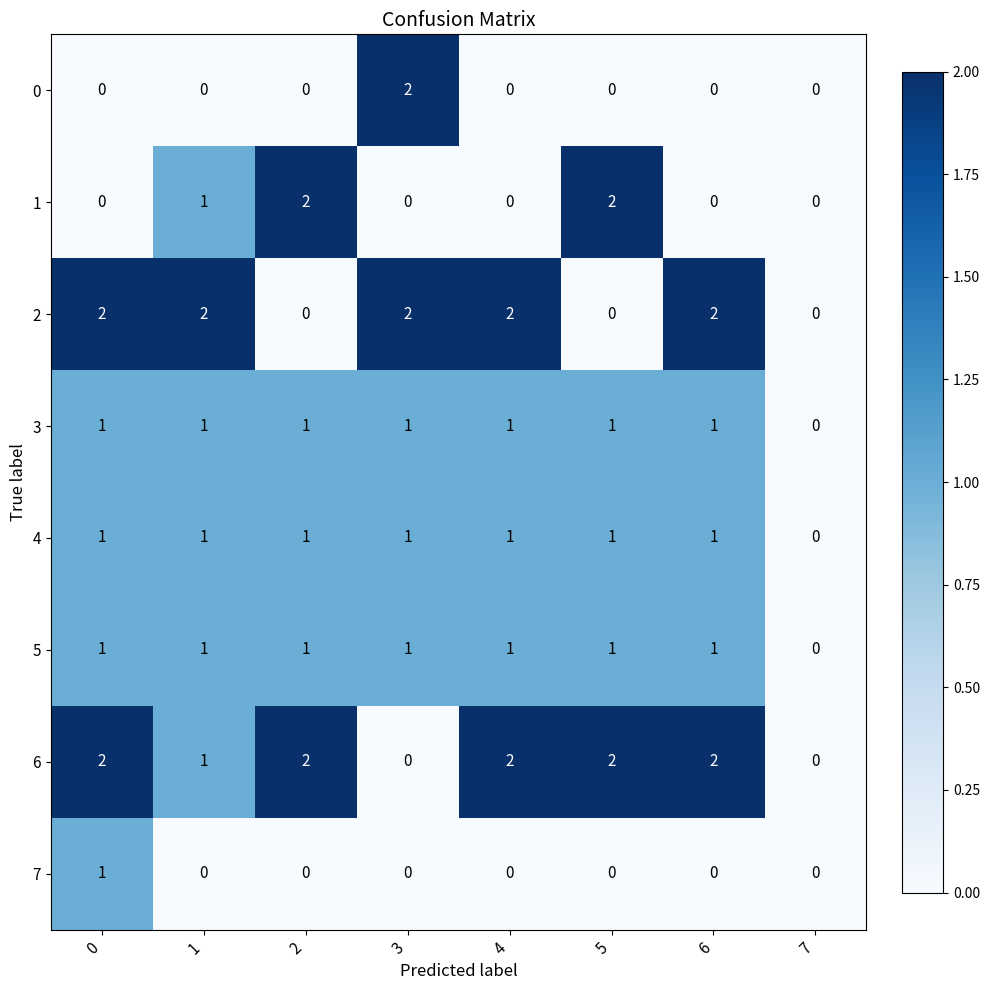

The value of 3 at 5 is 2. True or false?

False